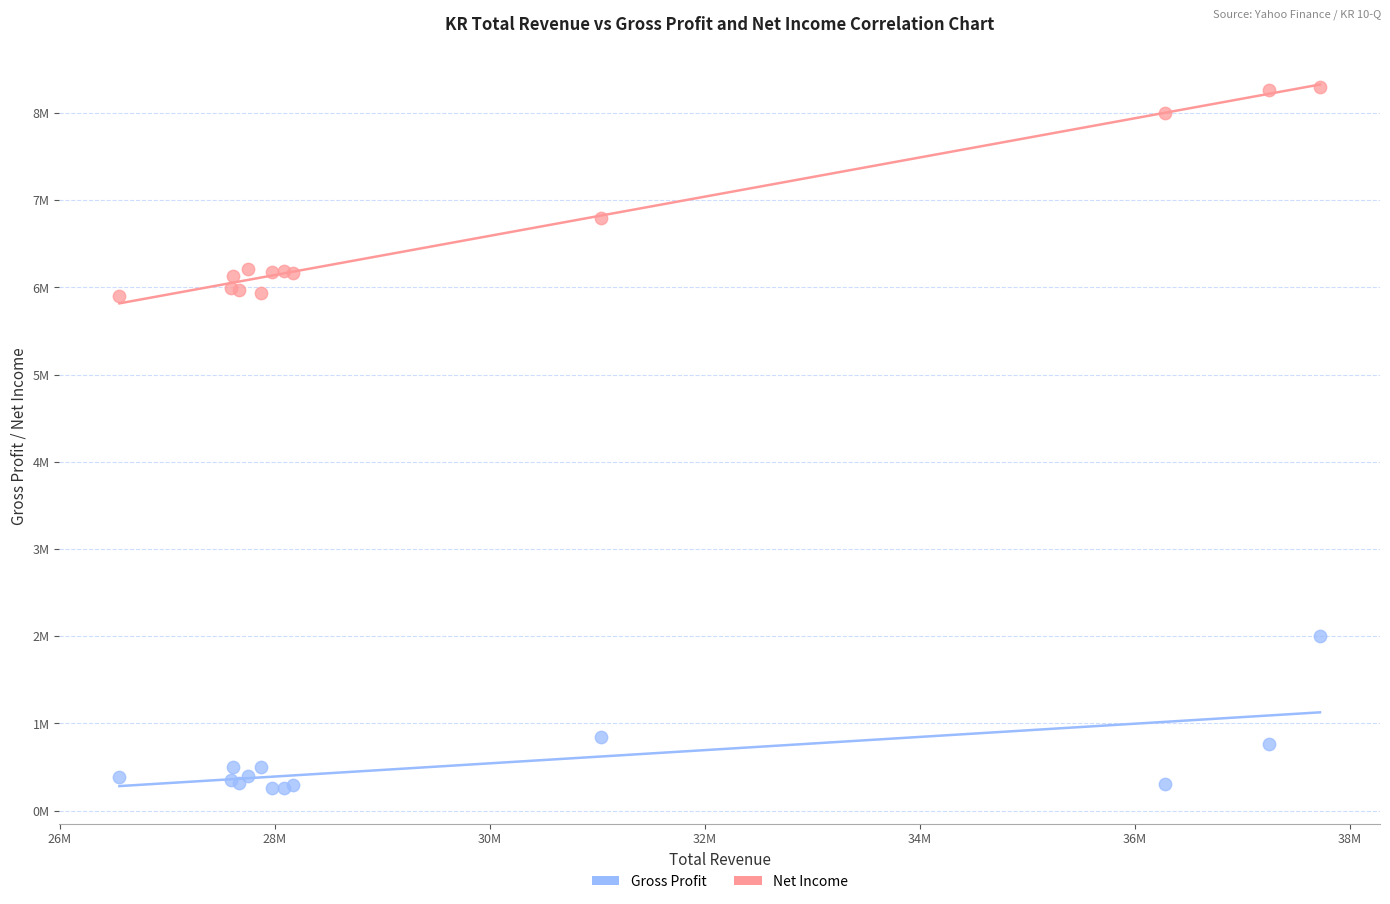

What are all the series names shown in the legend?

Gross Profit, Net Income